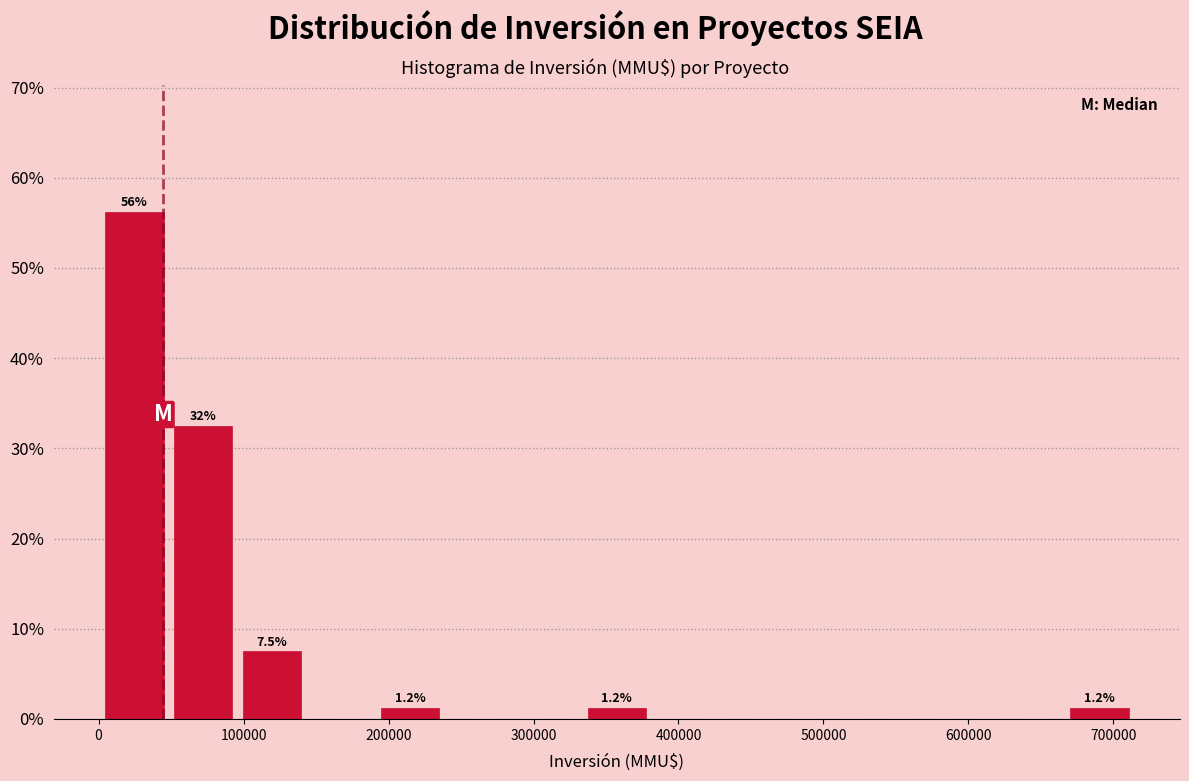

Which range on the x-axis has the tallest bar?

0 to 50000